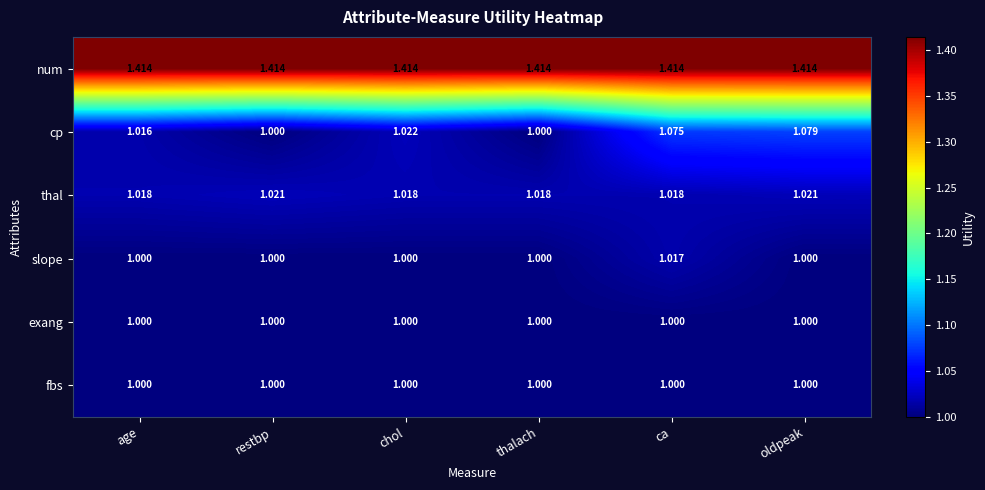

At which category is the sum across all series the highest?

ca